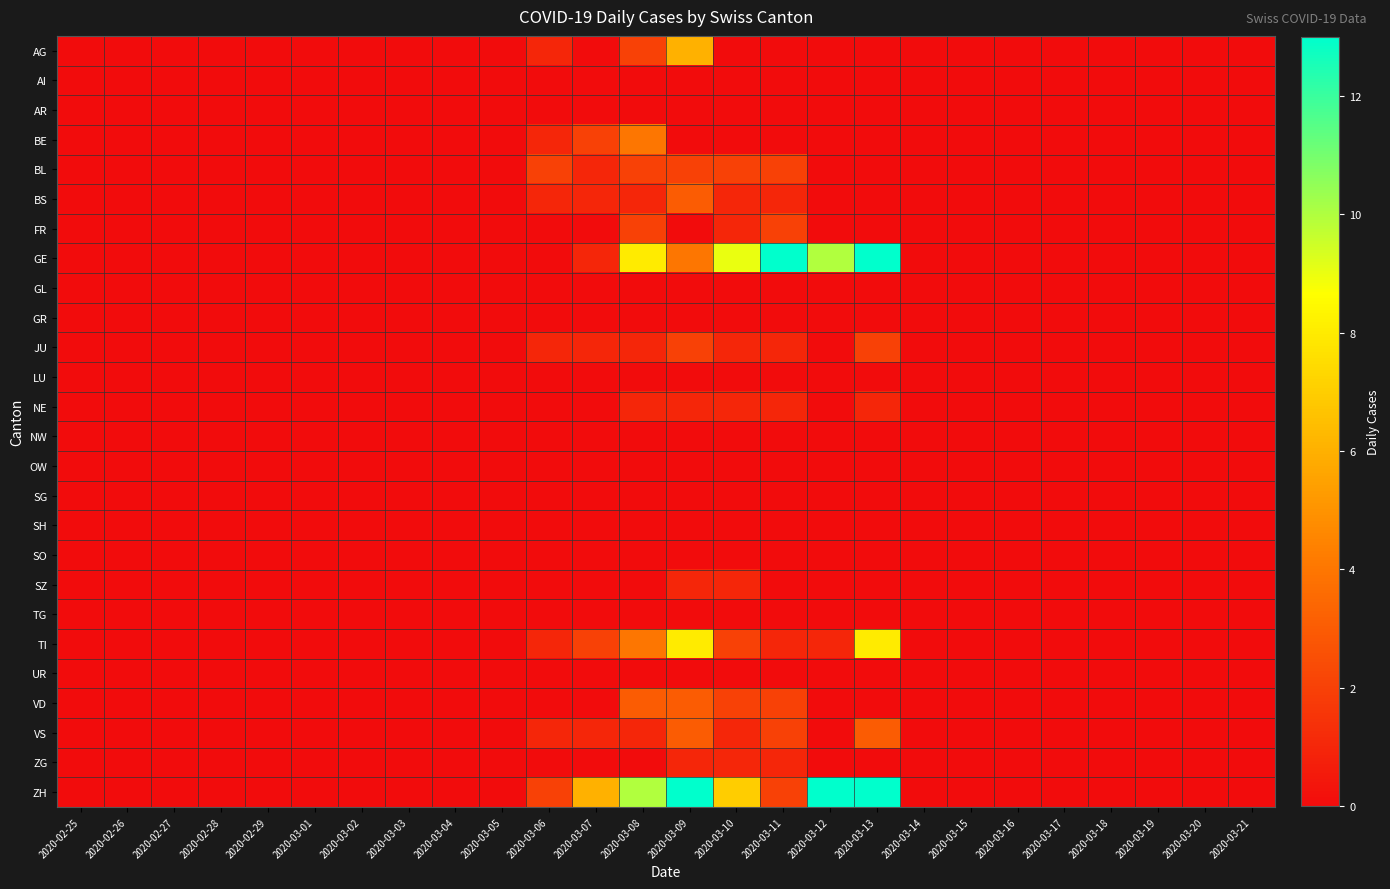

Which series has the largest range (max minus min)?

GE